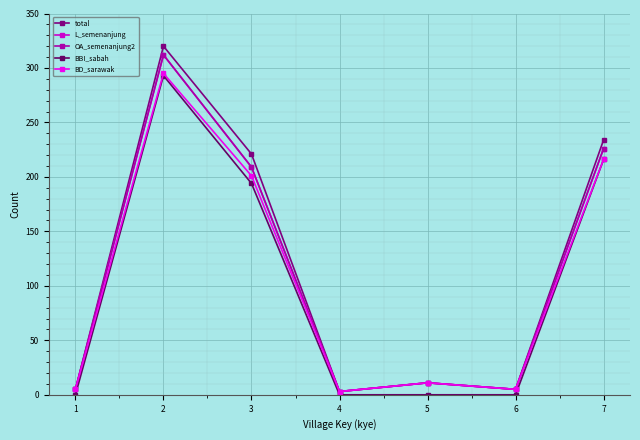

What is the greatest value displayed?

320